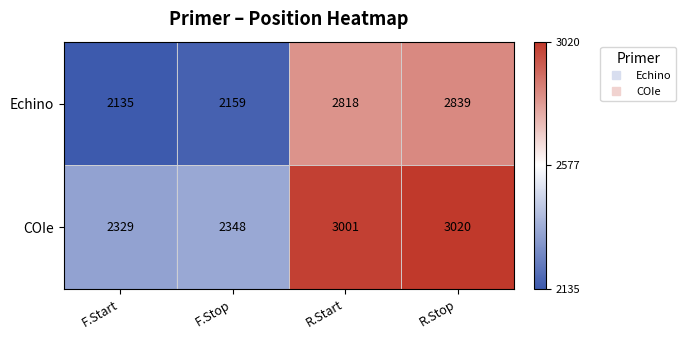

What is the average value of the Echino series?

2488